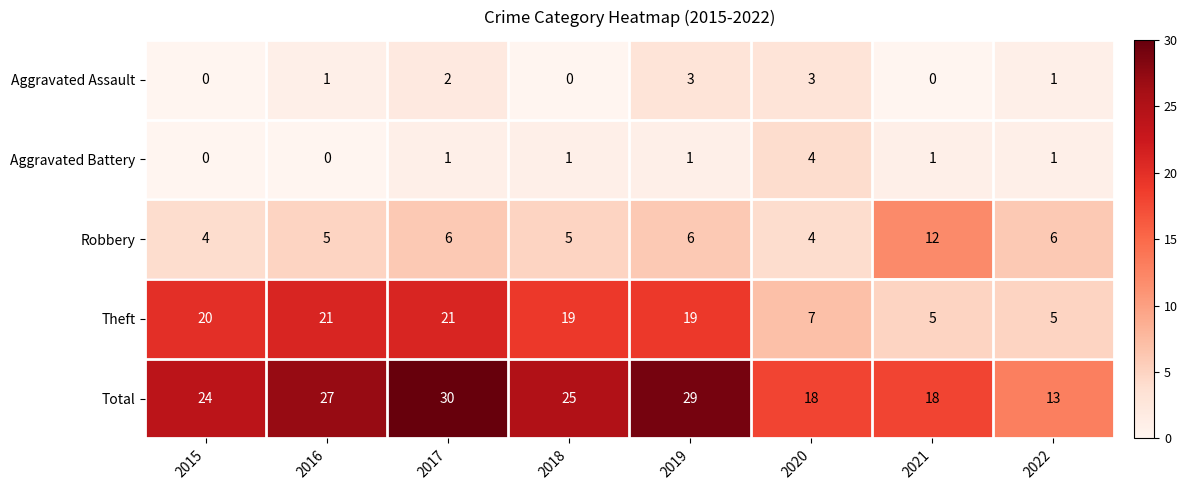

What is the difference between the Aggravated Assault values at 2020 and 2021?

3